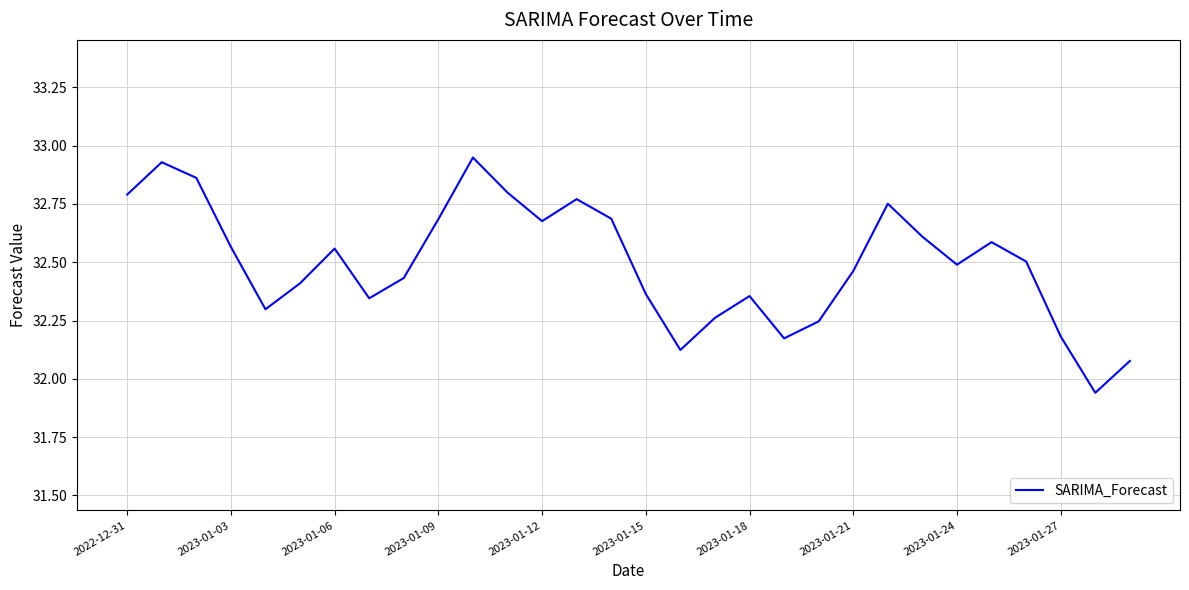

Count the number of categories in the chart.

30